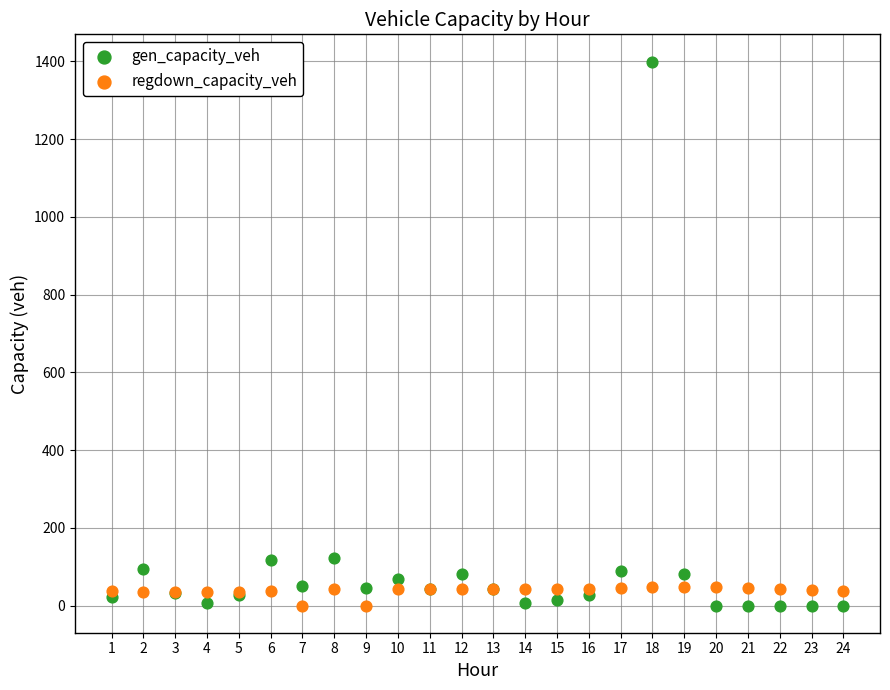

What are all the series names shown in the legend?

gen_capacity_veh, regdown_capacity_veh